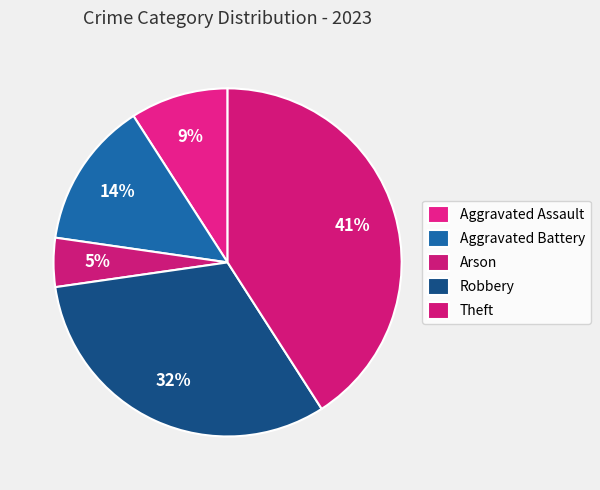

What is the largest slice in the pie chart?

Theft